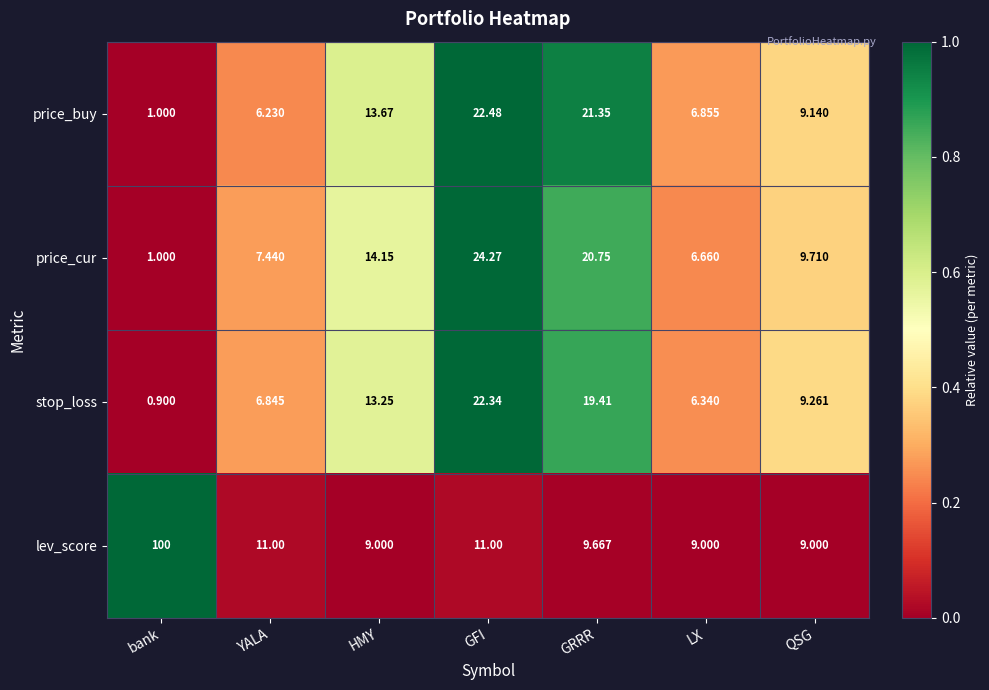

Which series changed the most between GFI and LX?

price_cur